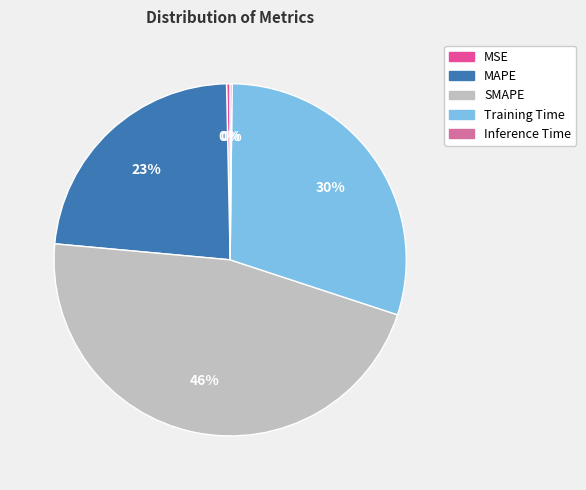

Do MAPE and MSE together represent more than half of the pie?

No